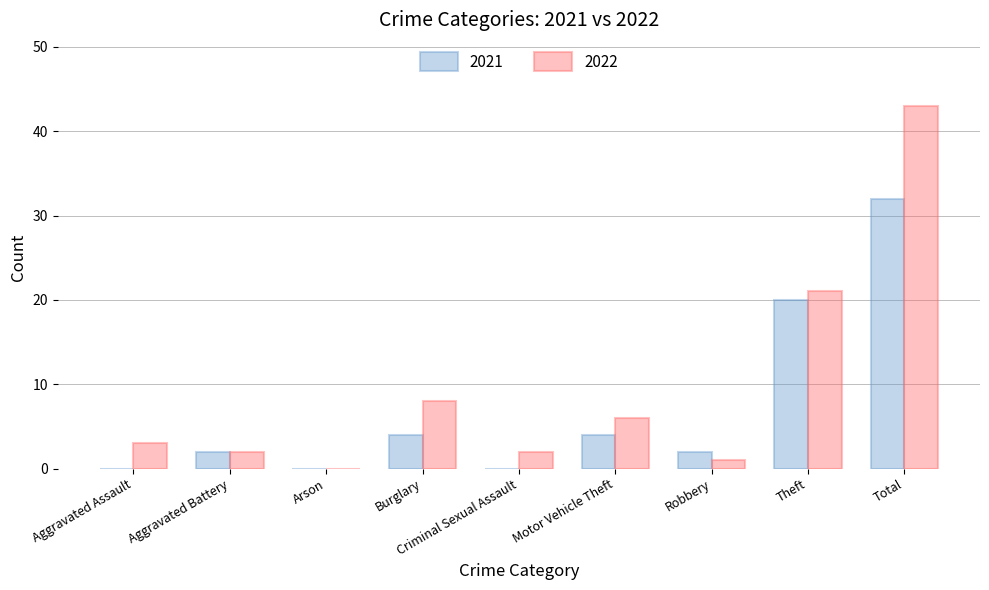

What is the sum of the 2021 values at Aggravated Battery and Burglary?

6